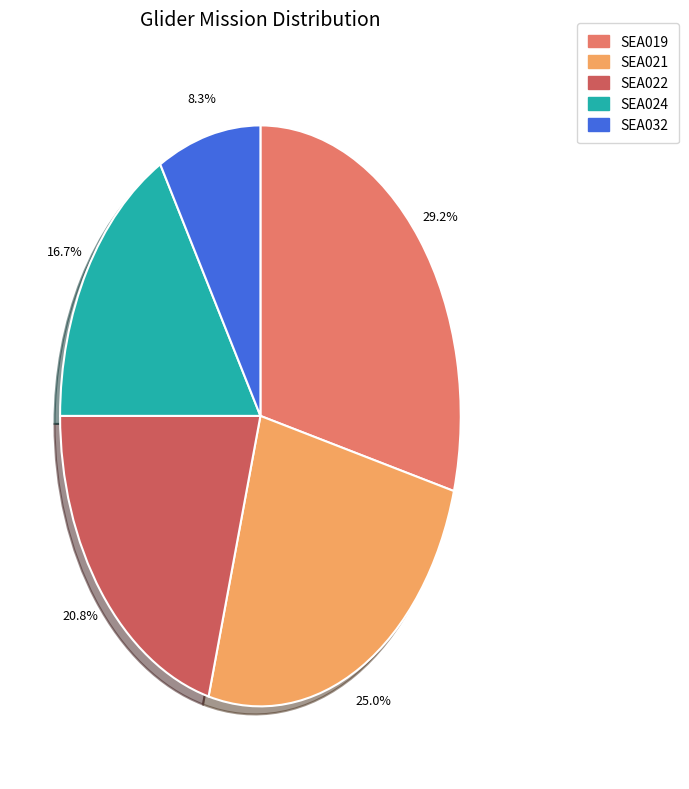

Does SEA032 account for over 50% of the chart?

No